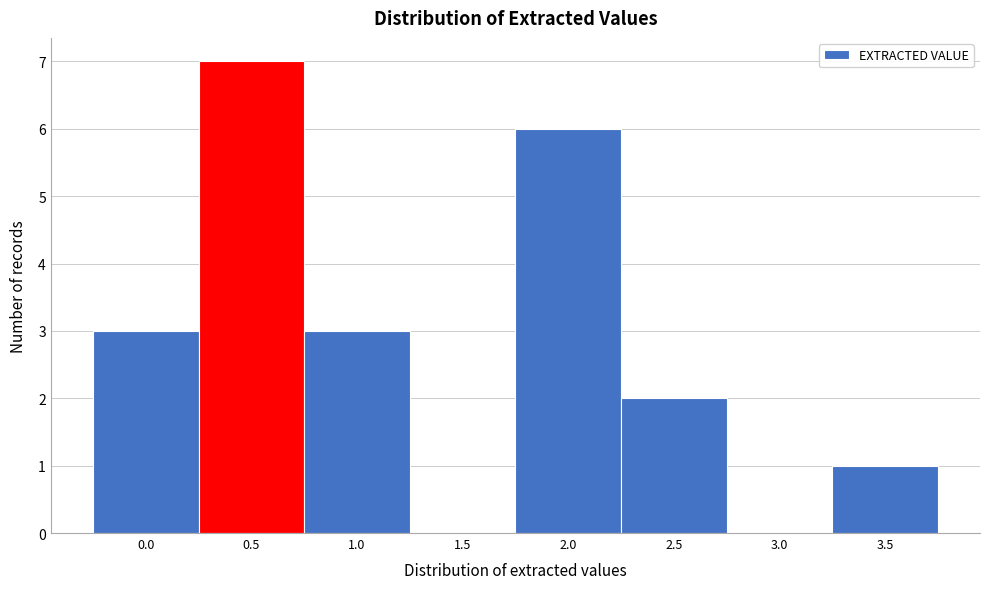

Reading left to right, what are all the values shown in this chart?

0.0=3	0.5=7	1.0=3	1.5=0	2.0=6	2.5=2	3.0=0	3.5=1